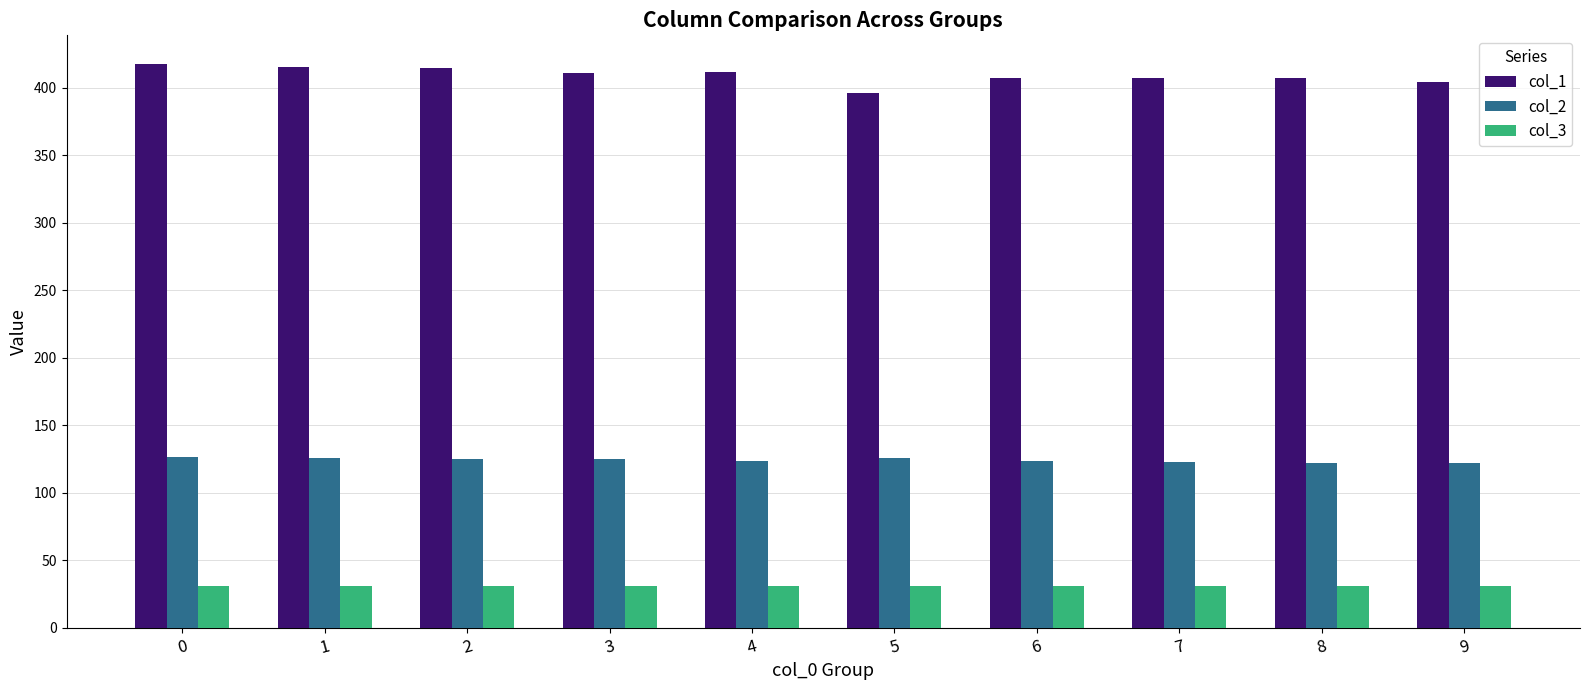

What is the value of the col_2 bar at the 5th from the left?

123.4